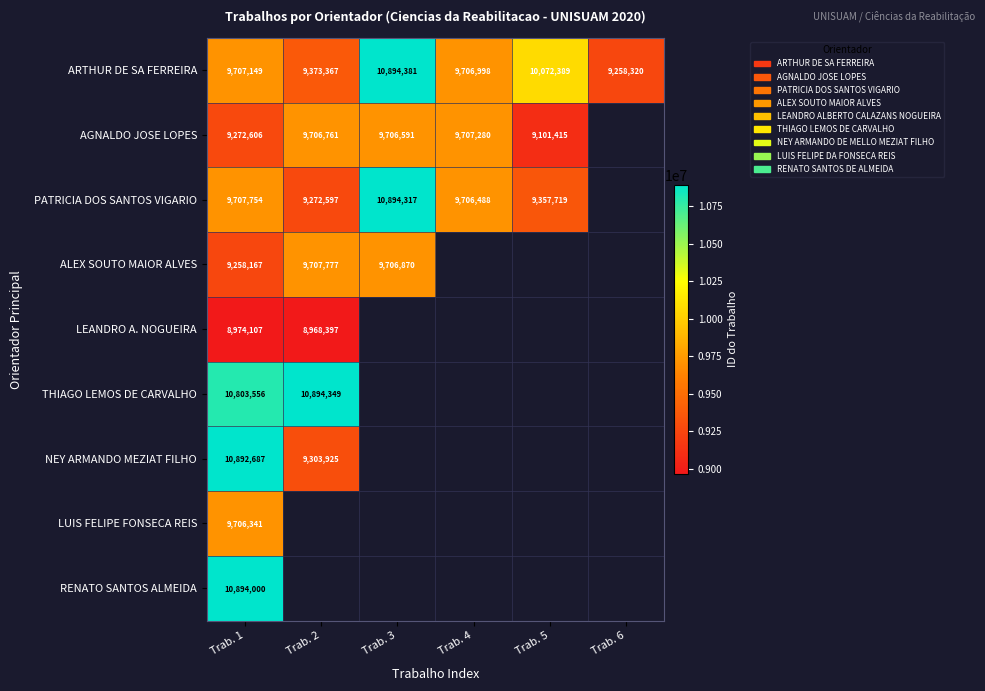

List the labels in order of ARTHUR DE SA FERREIRA value, smallest first.

Trab. 6, Trab. 2, Trab. 4, Trab. 1, Trab. 5, Trab. 3